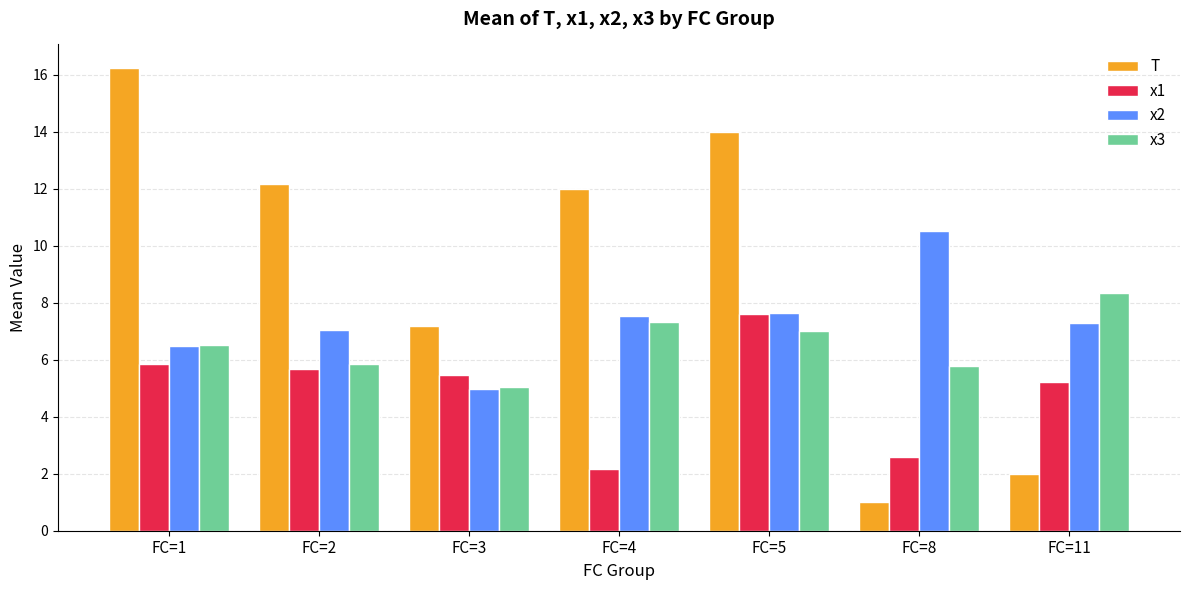

Is it true that x3 equals 5.0 at FC=3?

True